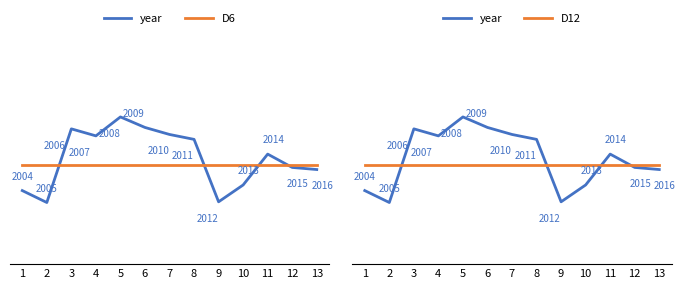

True or false: D12 has more than 1 points higher than both neighbors.

False